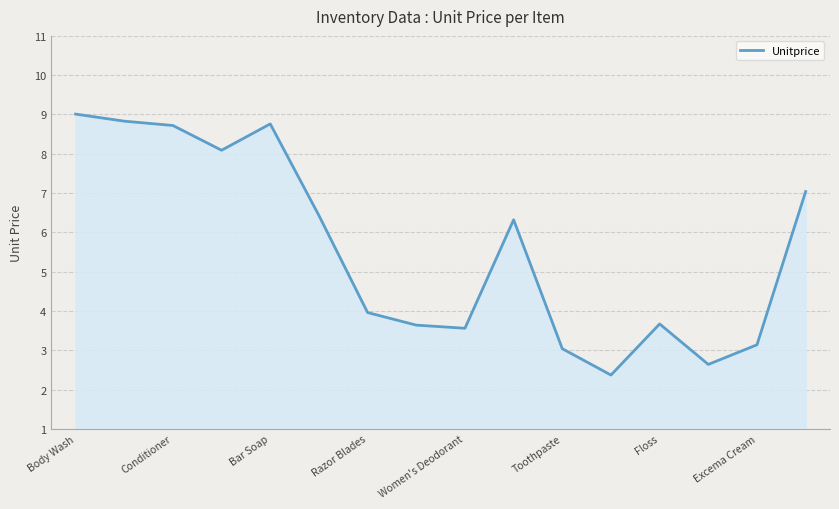

How many interior local peaks (higher than both neighbors) does the data have?

3